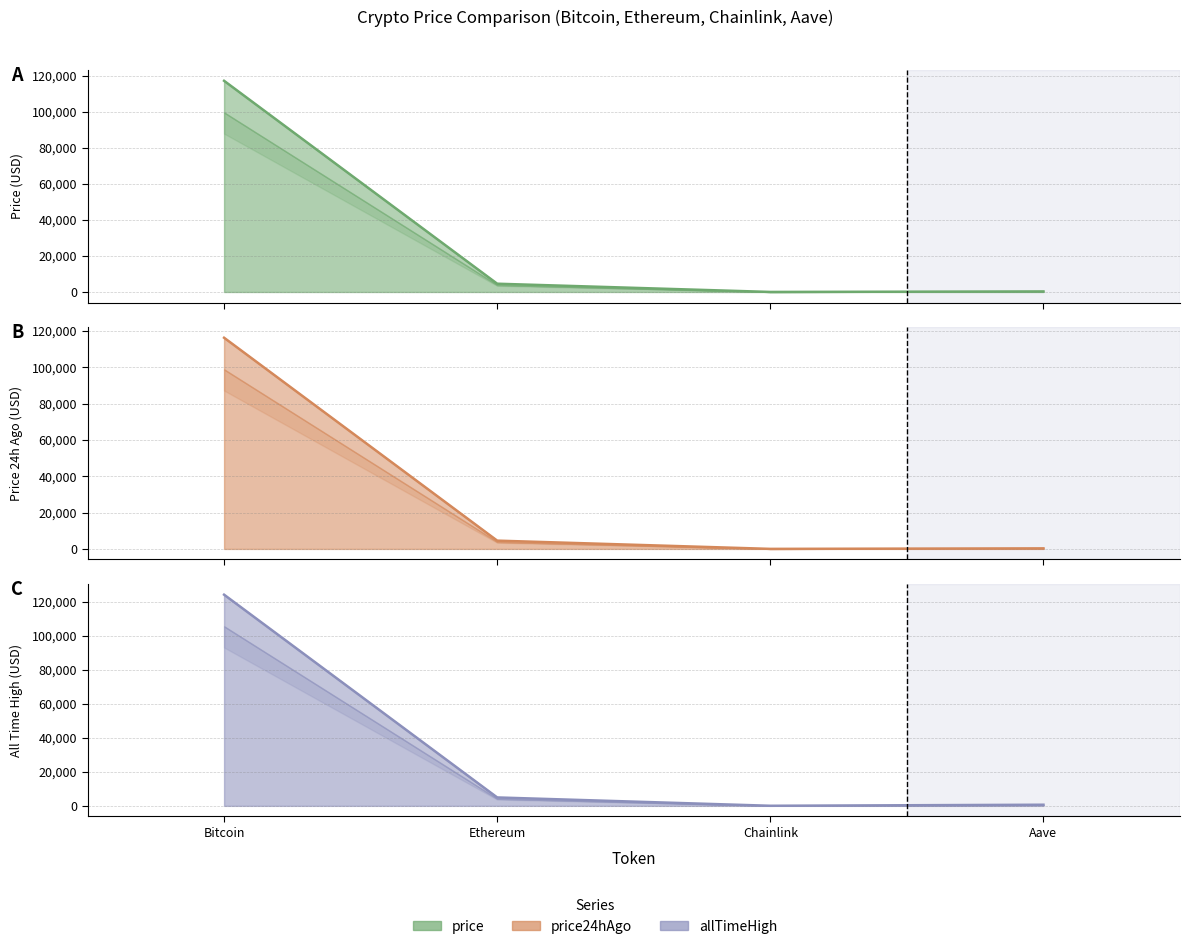

Read the allTimeHigh value at Bitcoin.

124128.0